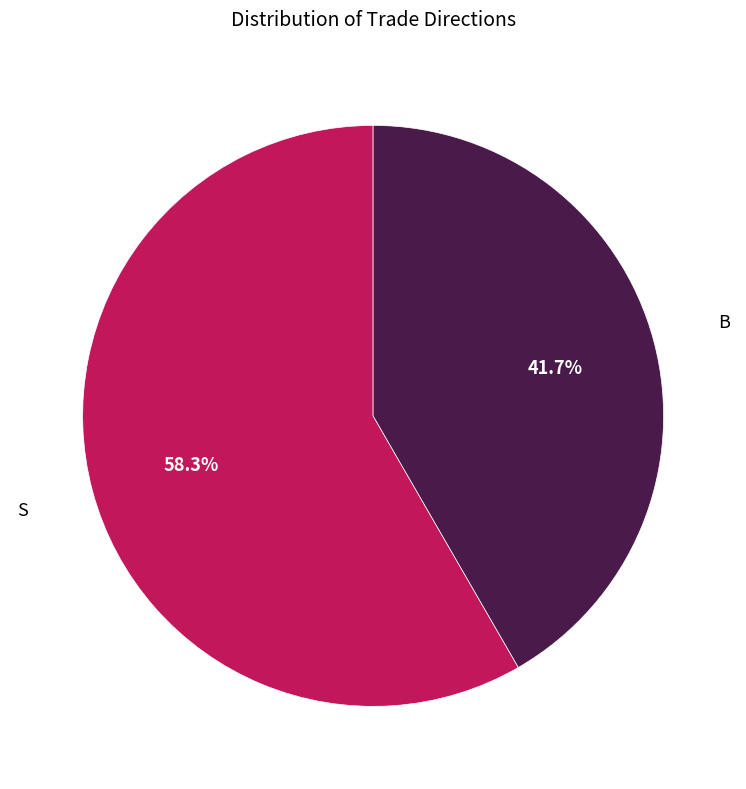

Which slice is the largest?

S